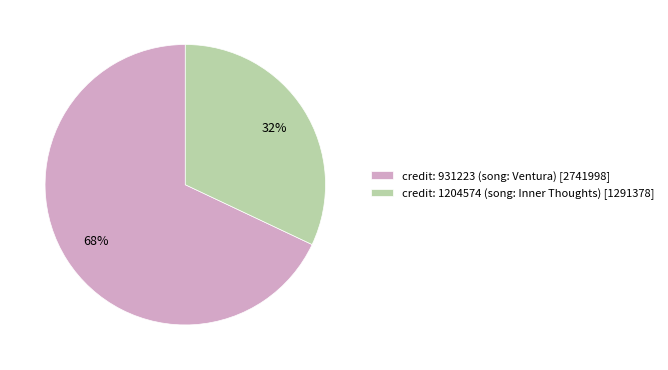

What is the ratio of the value at credit: 931223 (song: Ventura) [2741998] to the value at credit: 1204574 (song: Inner Thoughts) [1291378]?

2.1